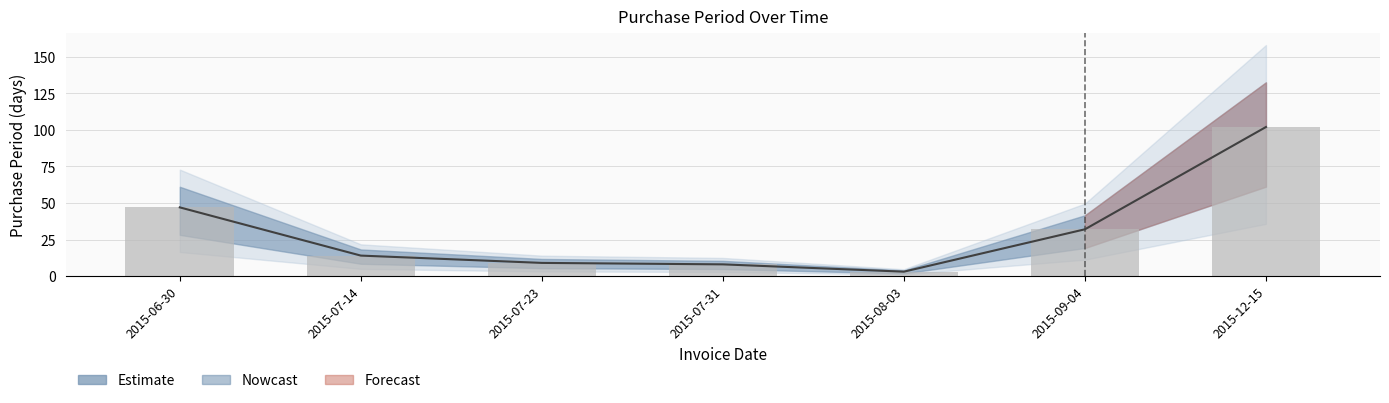

What is the greatest value displayed?

102